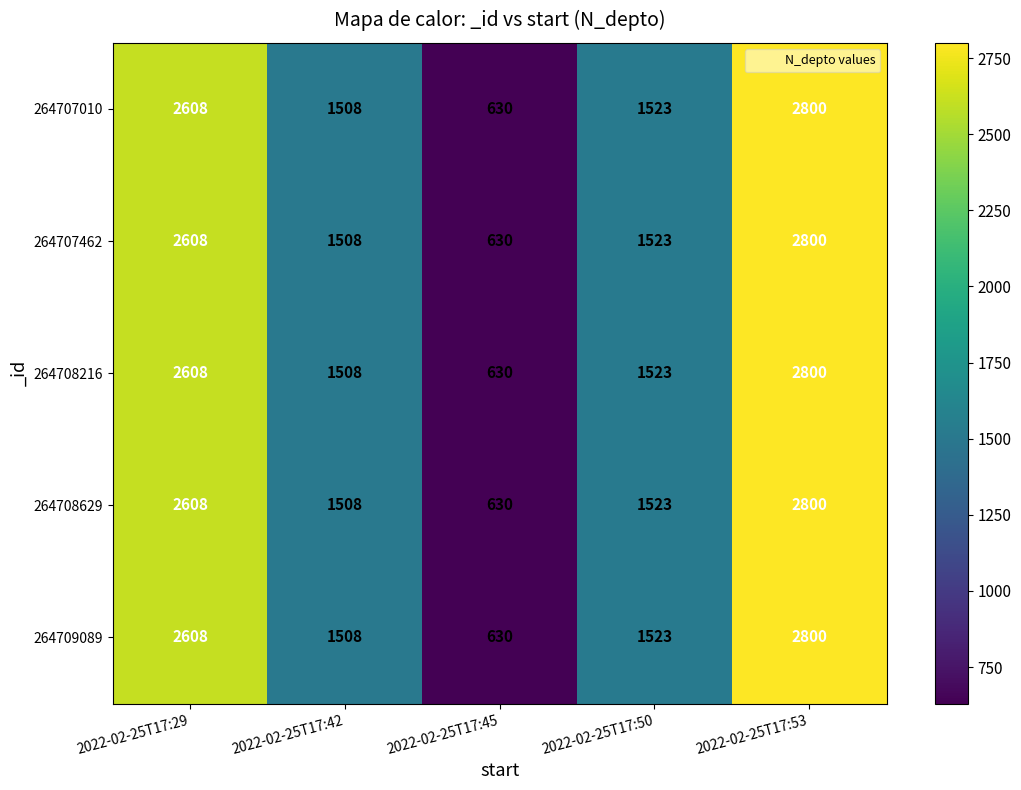

Reading left to right, list all the values displayed in this chart.

264707010: 2608	1508	630	1523	2800
264707462: 2608	1508	630	1523	2800
264708216: 2608	1508	630	1523	2800
264708629: 2608	1508	630	1523	2800
264709089: 2608	1508	630	1523	2800